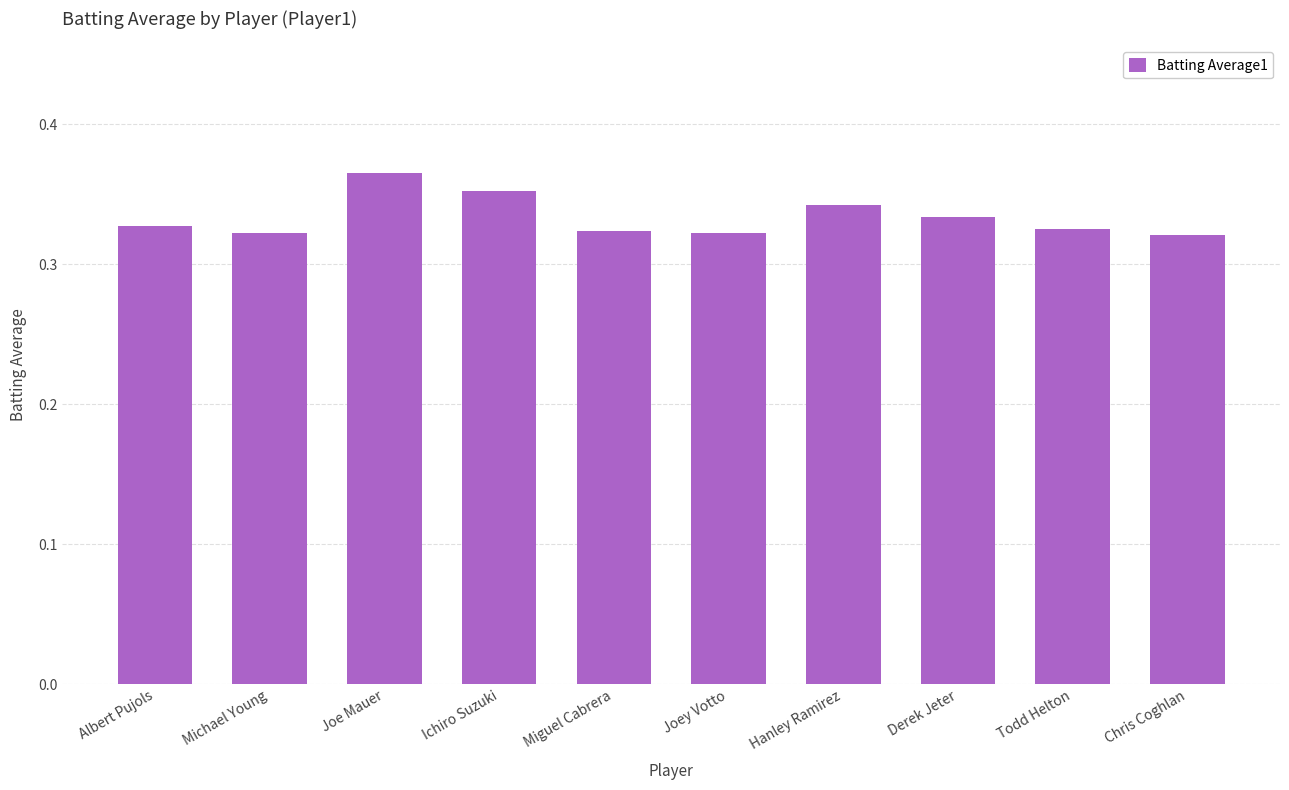

What position from the right is Albert Pujols?

10